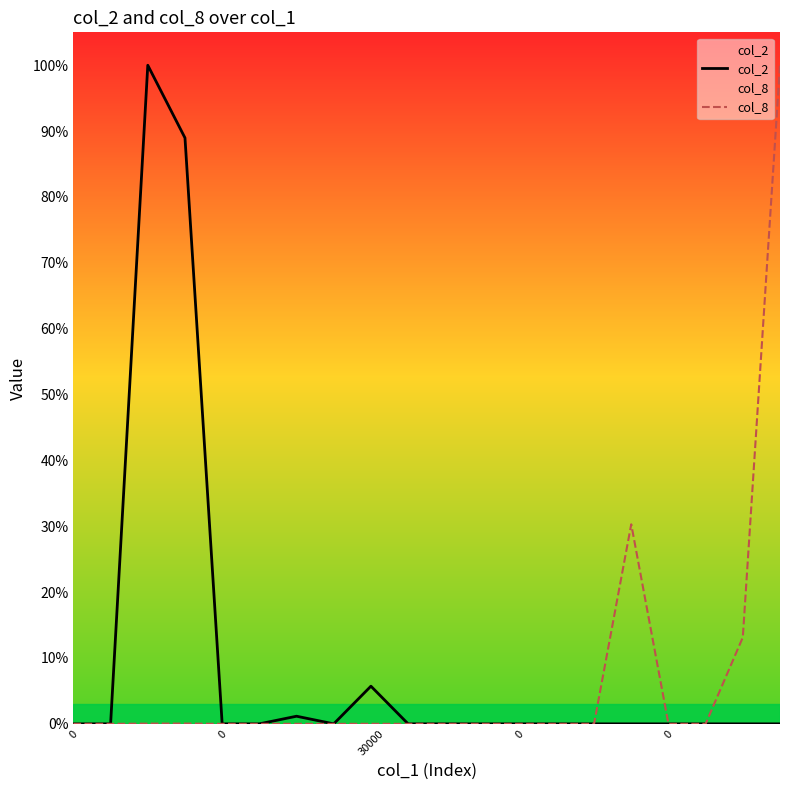

Rank the series at 30000 from highest to lowest value.

col_2, col_8